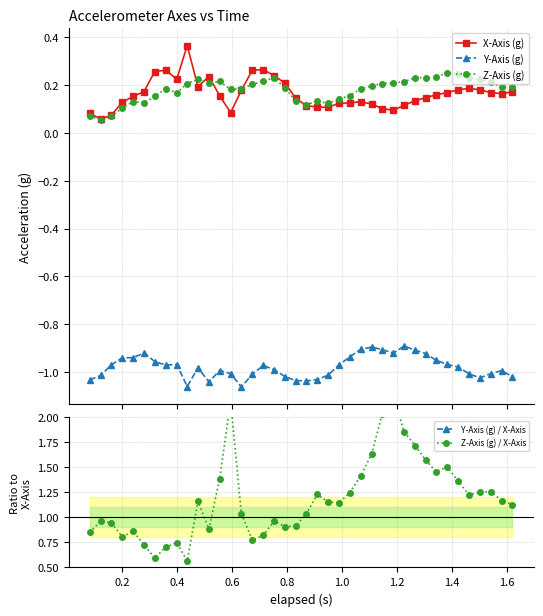

True or false: Z-Axis (g) and Z-Axis (g) / X-Axis cross at least once.

False